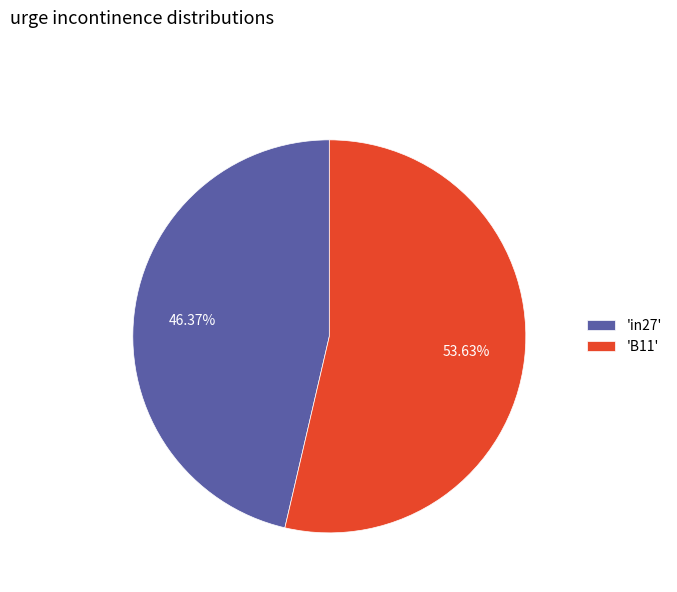

Combined, do 'B11' and 'in27' account for over 50%?

Yes